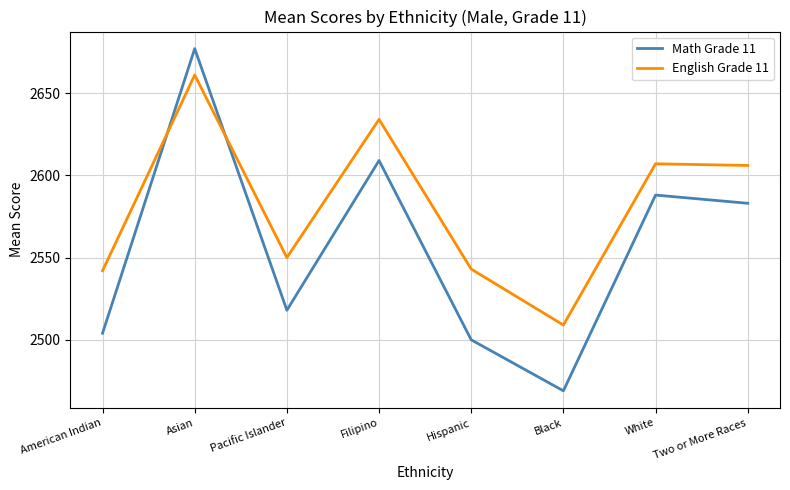

Is this an area chart (filled region under the line)?

No